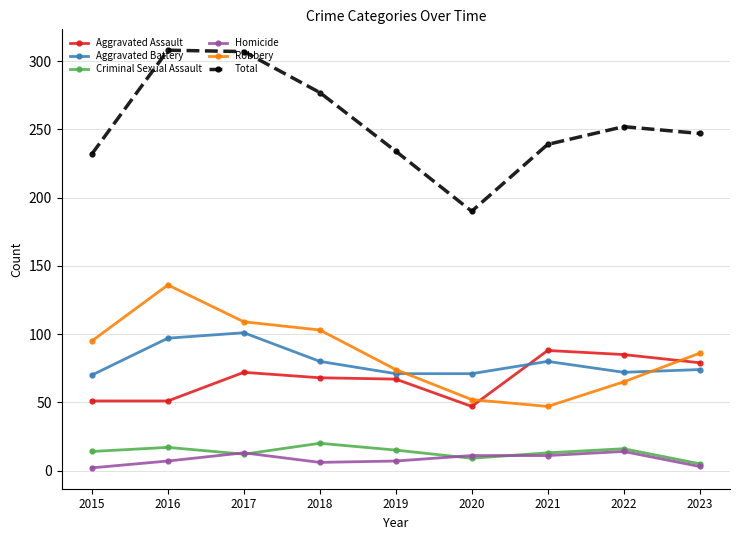

Does the chart have visible grid lines?

Yes